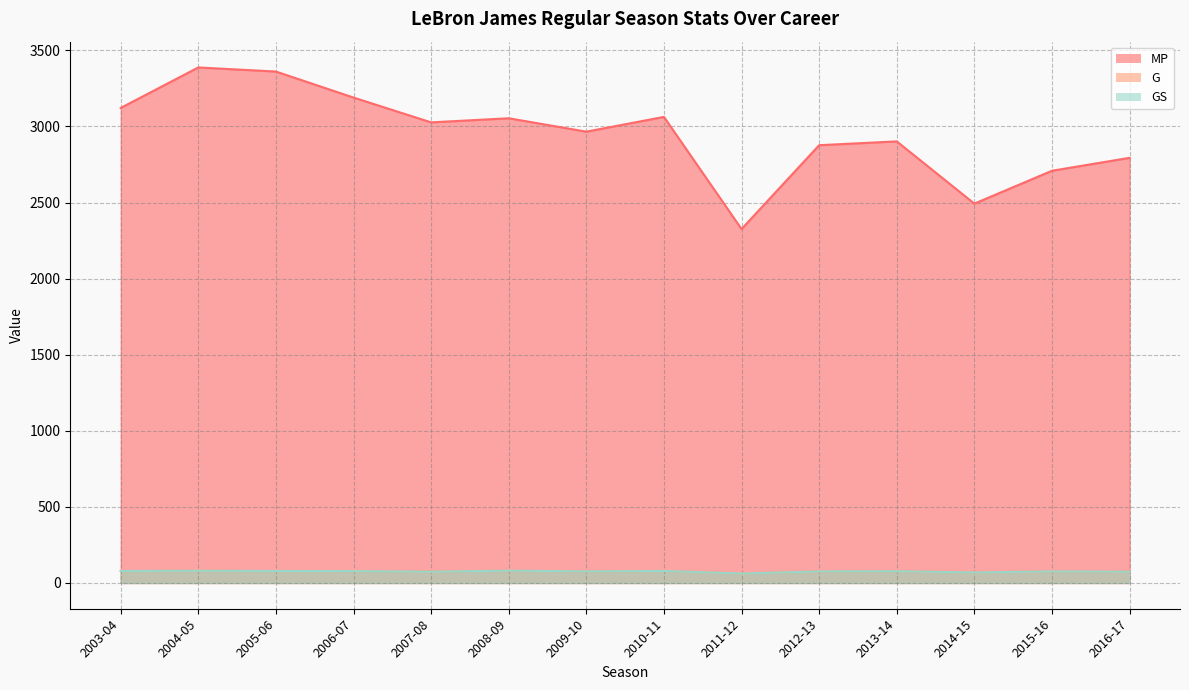

What is the greatest value displayed?

3388